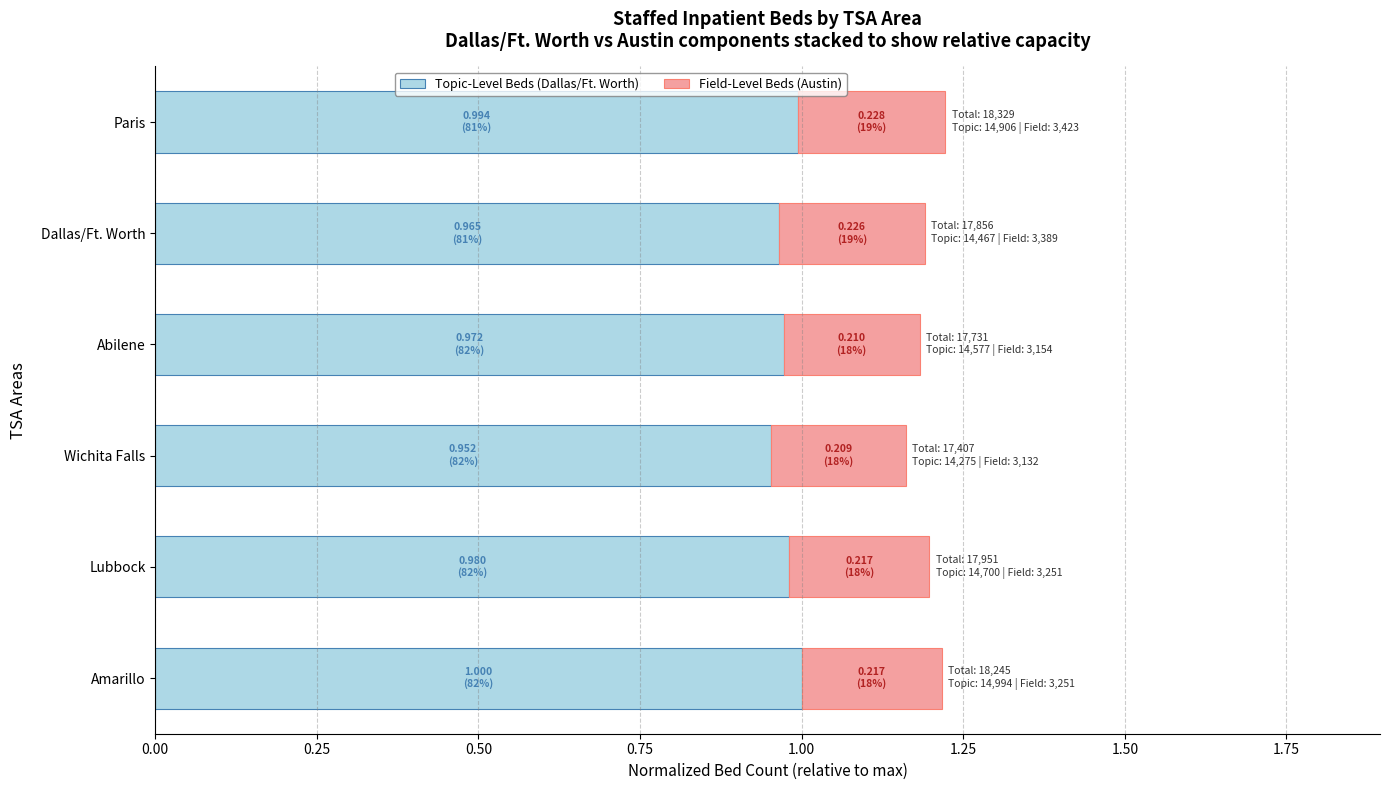

What is the sum of the Topic-Level Beds (Dallas/Ft. Worth) values at Abilene and Wichita Falls?

1.9